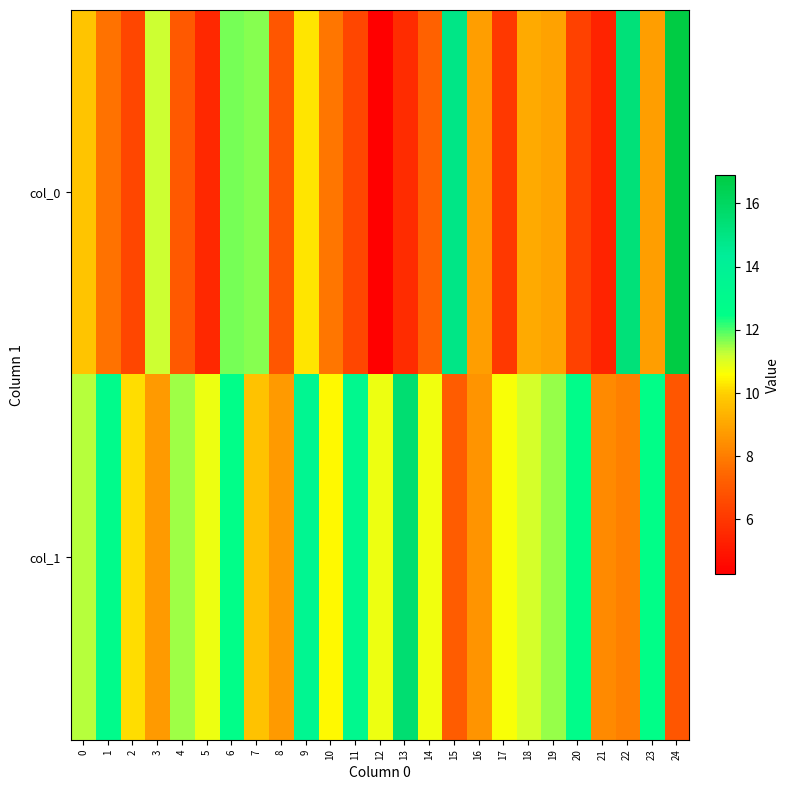

Reading left to right, transcribe all the data shown in this chart.

col_0: 0=9.7	1=7.7	2=6.5	3=11.2	4=7.0	5=5.5	6=11.7	7=11.6	8=7.0	9=10.2	10=7.8	11=6.5	12=4.3	13=5.6	14=7.3	15=14.9	16=8.8	17=6.0	18=9.1	19=8.9	20=6.3	21=5.4	22=15.3	23=8.8	24=16.9
col_1: 0=11.4	1=12.8	2=10.1	3=8.7	4=11.5	5=10.8	6=12.6	7=9.7	8=8.7	9=13.5	10=10.5	11=13.2	12=10.8	13=15.5	14=10.7	15=7.2	16=8.6	17=10.7	18=11.1	19=11.5	20=12.7	21=8.3	22=8.1	23=12.5	24=7.0